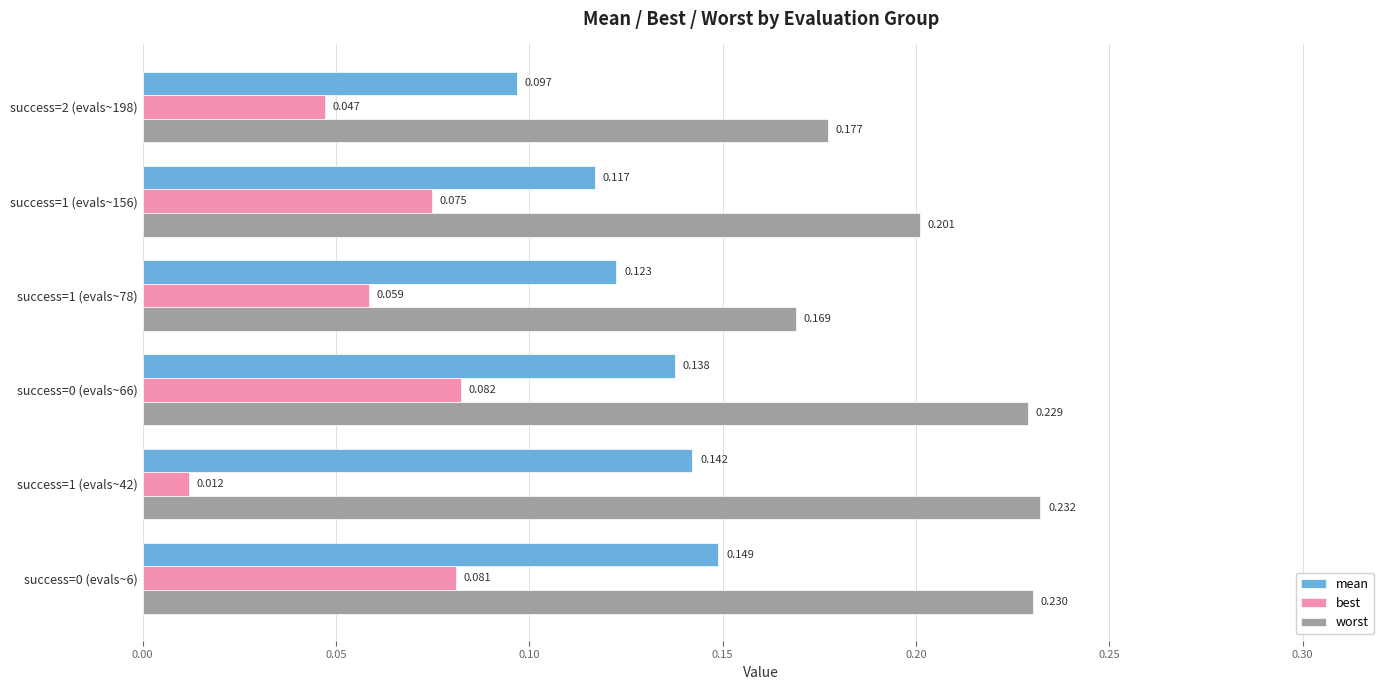

Rank the series by their average value, from highest to lowest.

worst, mean, best